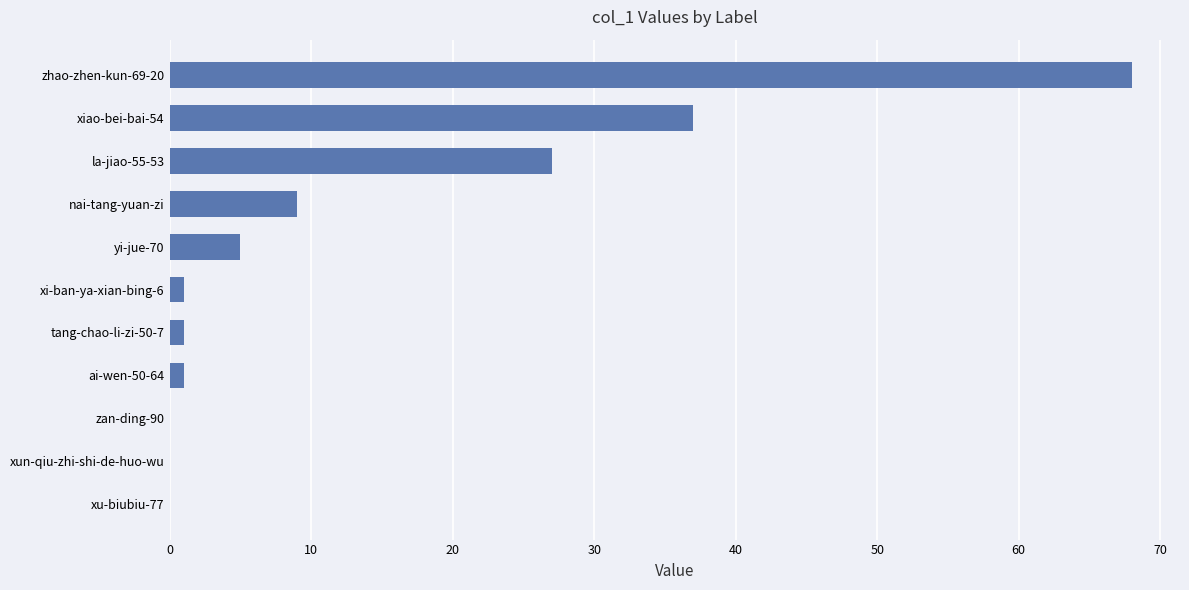

Reading bottom to top, what are all the values shown in this chart?

xu-biubiu-77=0	xun-qiu-zhi-shi-de-huo-wu=0	zan-ding-90=0	ai-wen-50-64=1	tang-chao-li-zi-50-7=1	xi-ban-ya-xian-bing-6=1	yi-jue-70=5	nai-tang-yuan-zi=9	la-jiao-55-53=27	xiao-bei-bai-54=37	zhao-zhen-kun-69-20=68